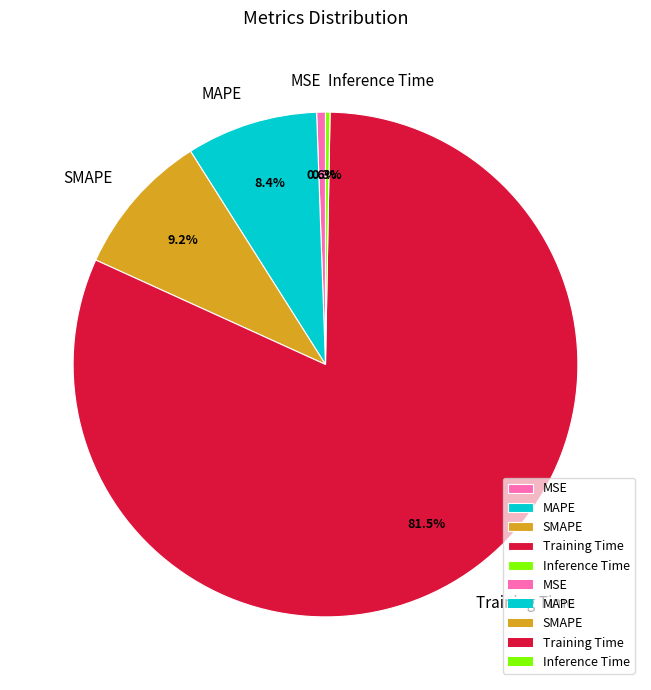

What is the largest slice in the pie chart?

Training Time